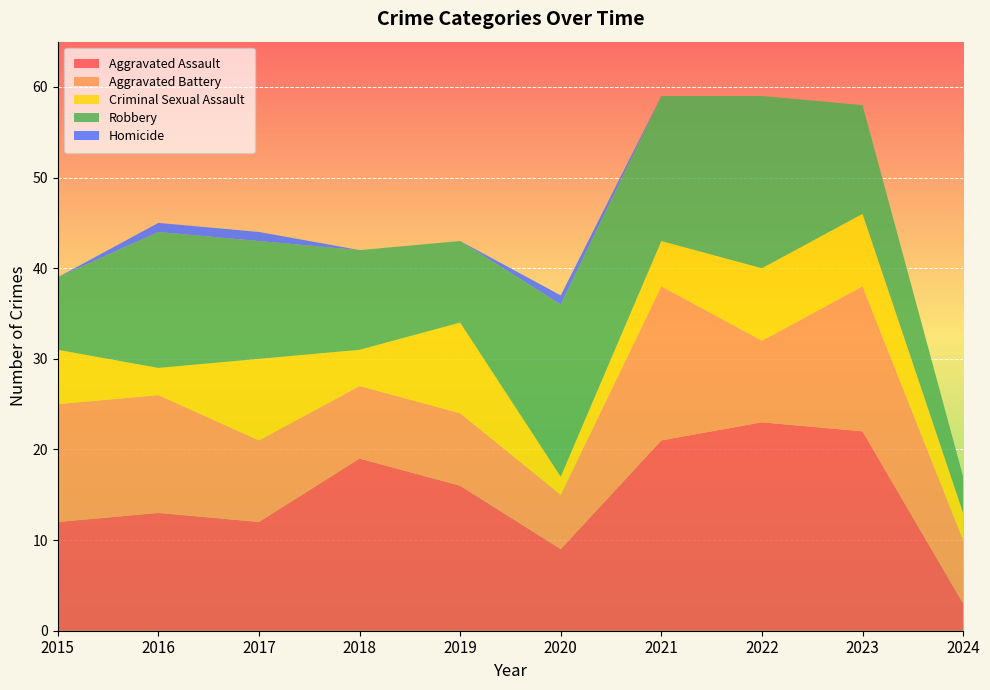

Reading right to left, transcribe all the data shown in this chart.

Aggravated Assault: 2024=3	2023=22	2022=23	2021=21	2020=9	2019=16	2018=19	2017=12	2016=13	2015=12
Aggravated Battery: 2024=7	2023=16	2022=9	2021=17	2020=6	2019=8	2018=8	2017=9	2016=13	2015=13
Criminal Sexual Assault: 2024=3	2023=8	2022=8	2021=5	2020=2	2019=10	2018=4	2017=9	2016=3	2015=6
Robbery: 2024=4	2023=12	2022=19	2021=16	2020=19	2019=9	2018=11	2017=13	2016=15	2015=8
Homicide: 2024=0	2023=0	2022=0	2021=0	2020=1	2019=0	2018=0	2017=1	2016=1	2015=0